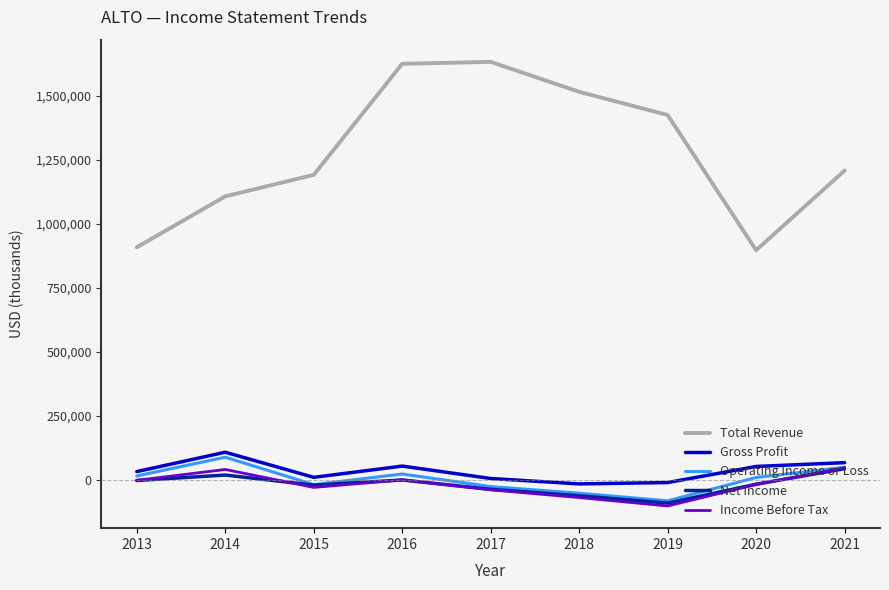

Is it true that Income Before Tax equals -1200 at 2013?

True